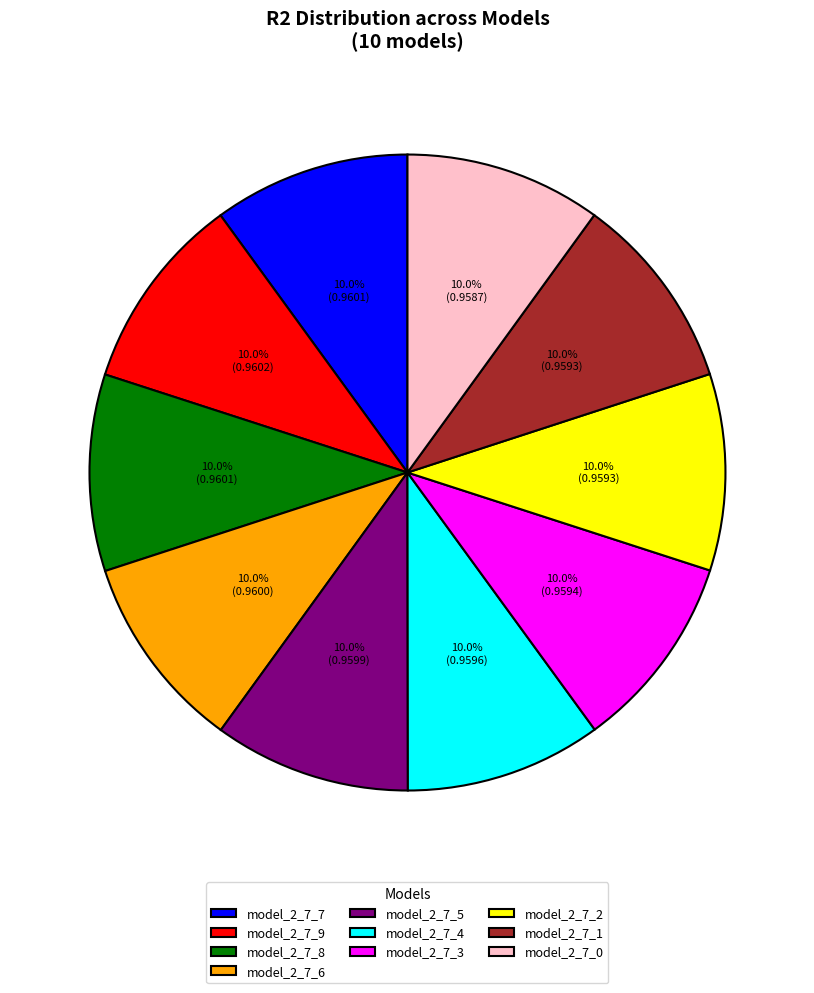

What portion of the pie excludes model_2_7_1?

90.0%